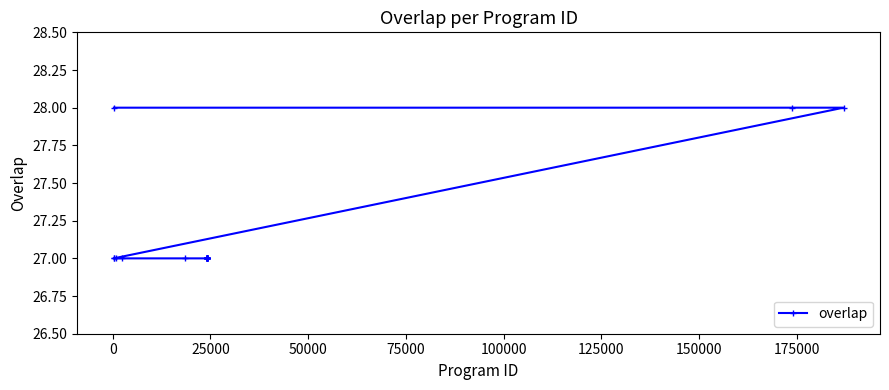

What is the sum of all values?

678